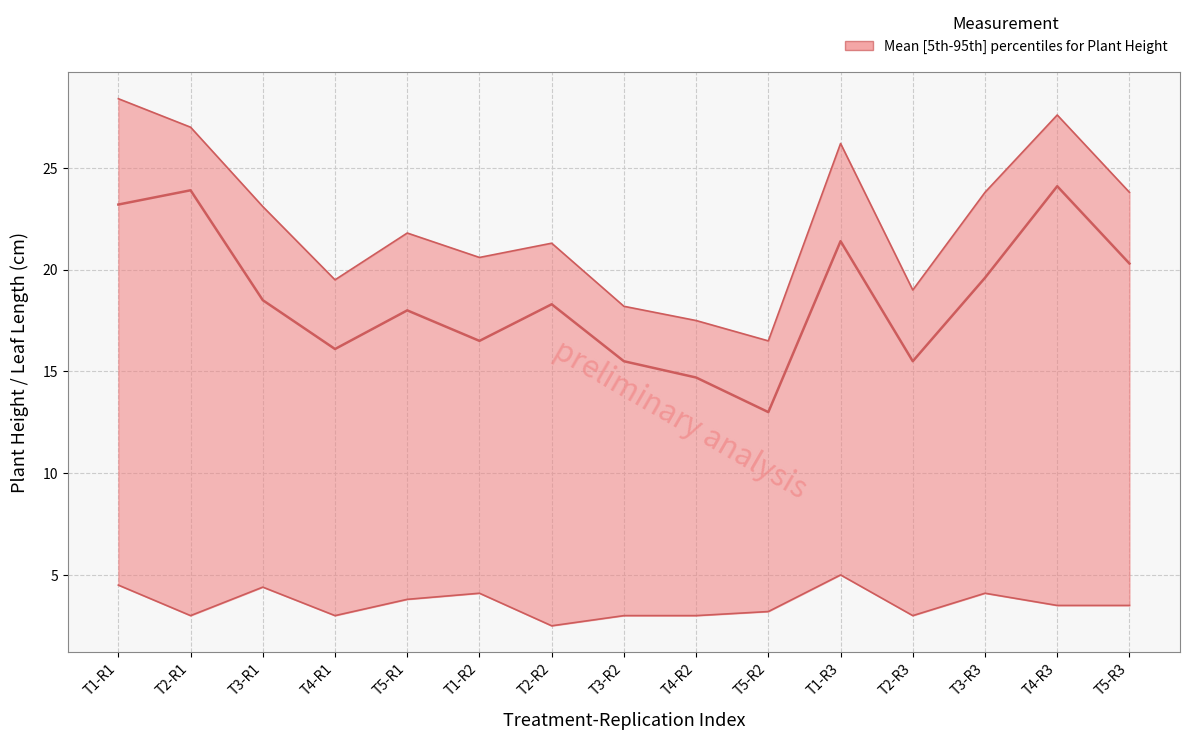

At which category is the sum across all series the highest?

T1-R1